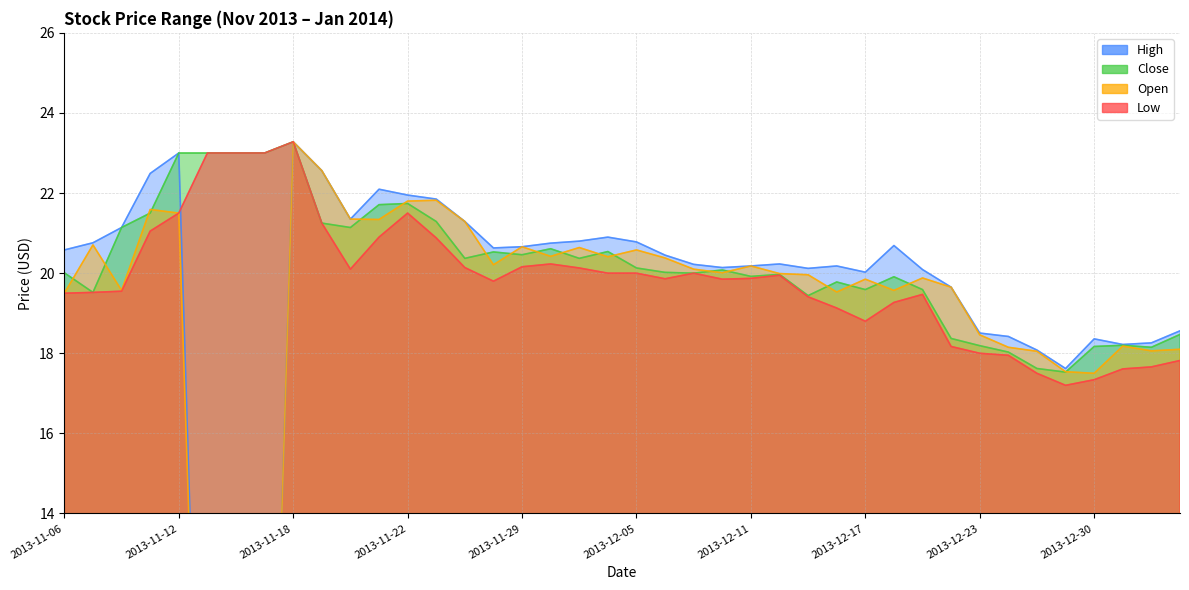

How many lines are shown in the chart?

4